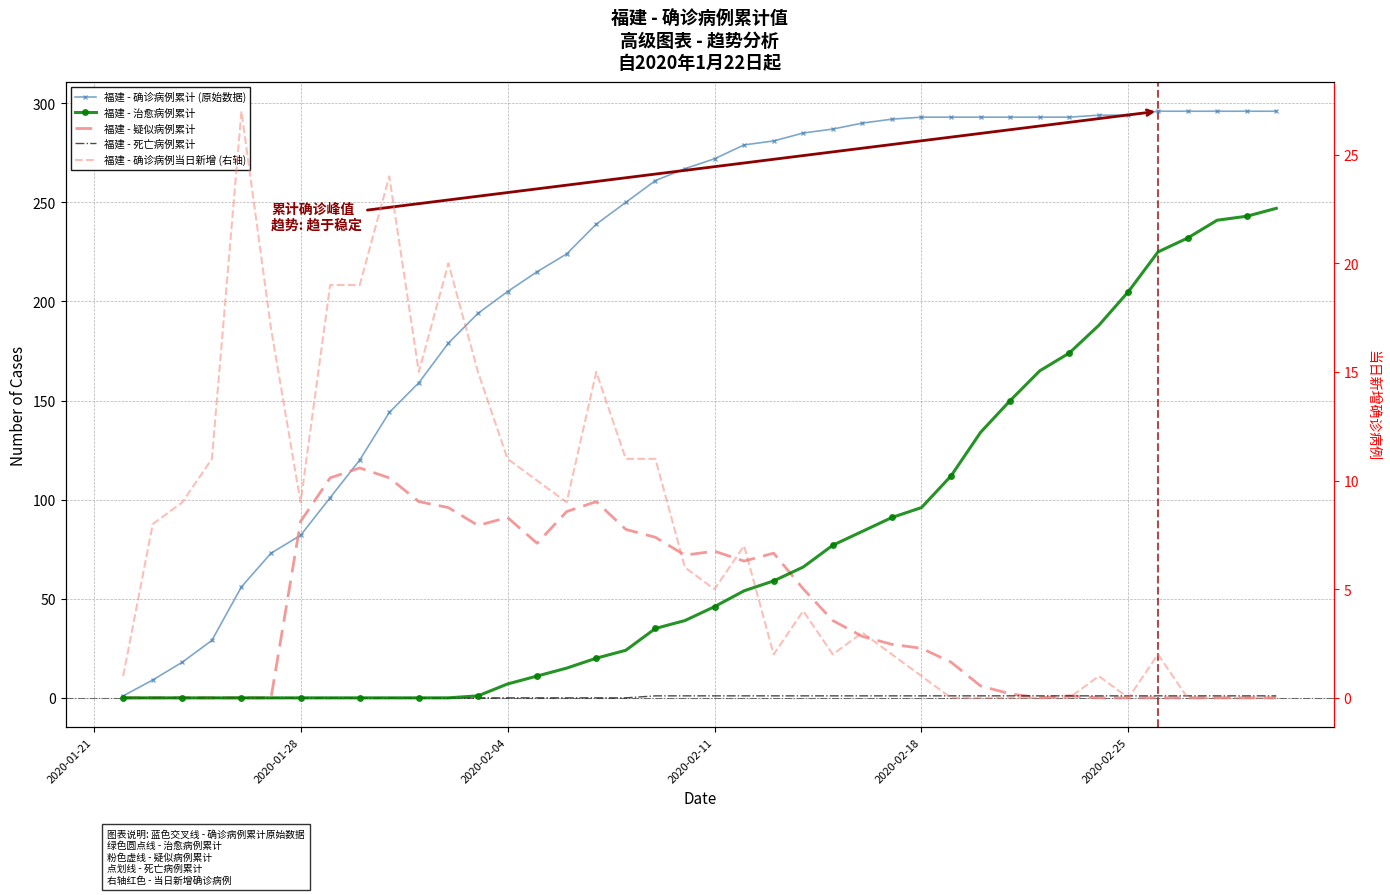

True or false: 福建 - 确诊病例累计 (原始数据) and 福建 - 确诊病例当日新增 (右轴) intersect in this chart.

False